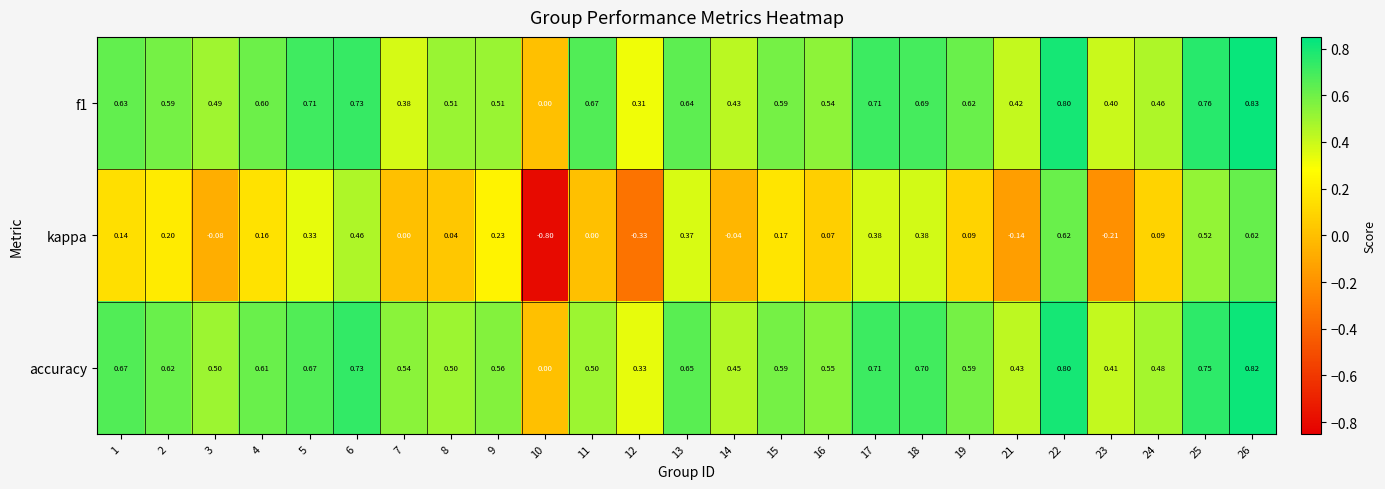

Which series changed the most between 9 and 24?

kappa